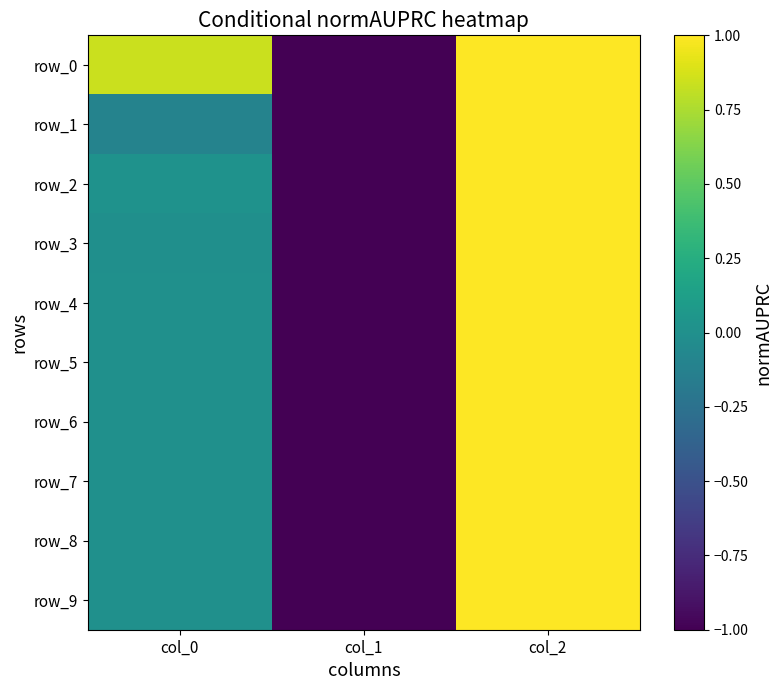

What is the sum of the row_6 values at col_0 and col_2?

1.0